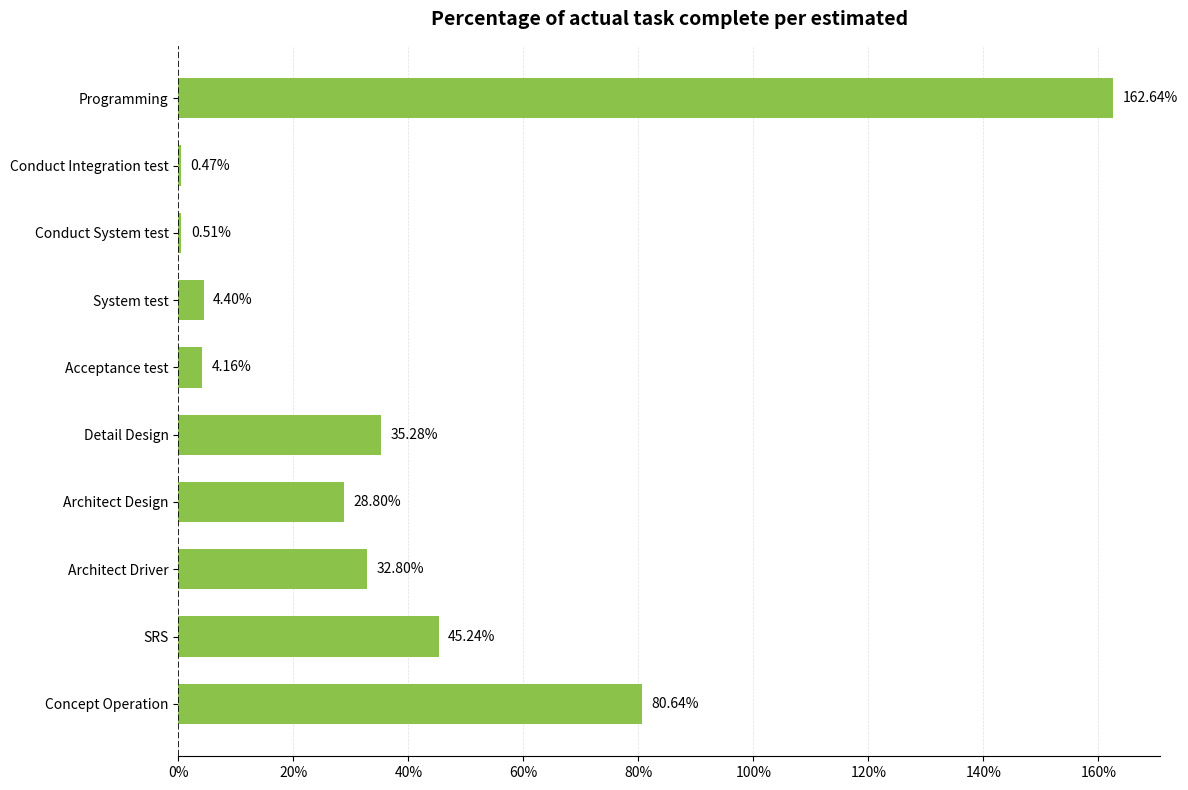

Approximately how many times larger is the value at Detail Design compared to Acceptance test?

8.5